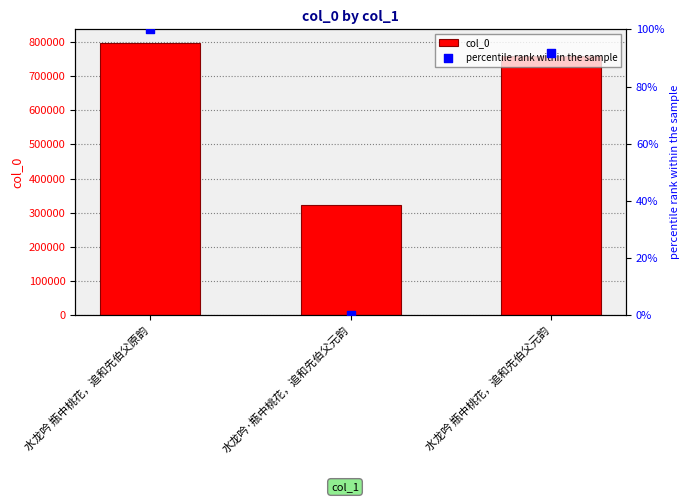

What are all the series names shown in the legend?

col_0, percentile rank within the sample